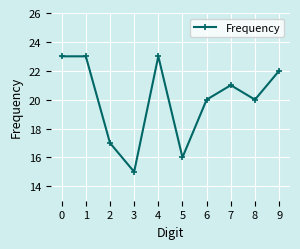

Reading left to right, list all the values displayed in this chart.

0=23	1=23	2=17	3=15	4=23	5=16	6=20	7=21	8=20	9=22